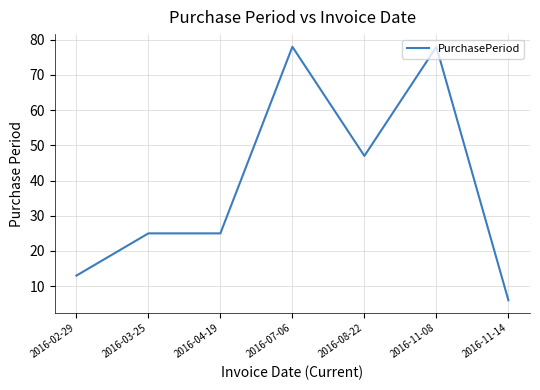

Reading left to right, transcribe all the data shown in this chart.

13	25	25	78	47	78	6